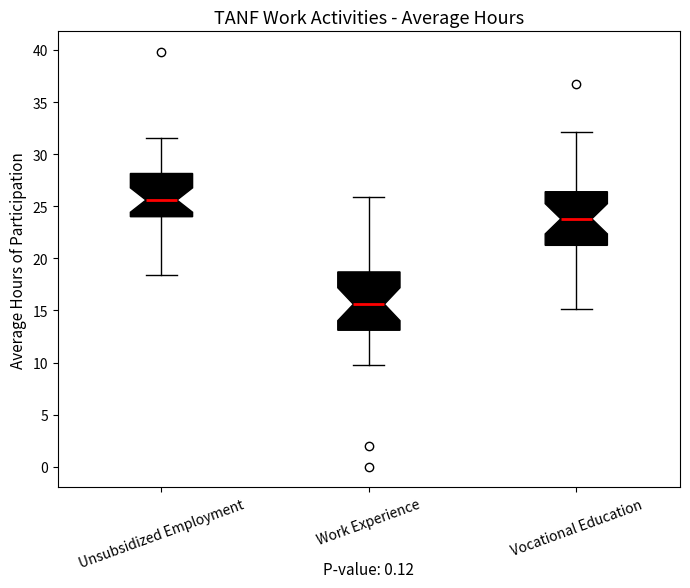

Reading left to right, transcribe this box plot: for each box, give where its median line is, the range the box spans, and where its two whiskers end, as read against the y-axis. The values are not printed on the chart, so give them approximately, as read against the axis.

Unsubsidized Employment: median 25.5, box 24.0 to 28.0, whiskers 18.5 to 31.5
Work Experience: median 15.5, box 13.0 to 18.5, whiskers 10.0 to 26.0
Vocational Education: median 24.0, box 21.5 to 26.5, whiskers 15.0 to 32.0